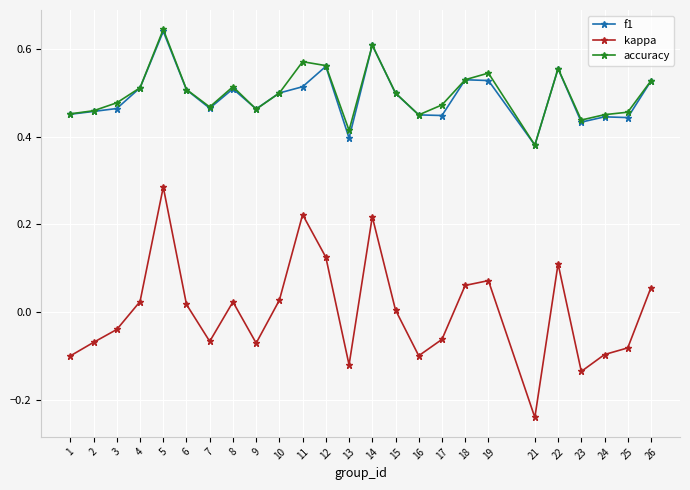

True or false: kappa and f1 cross at least once.

False